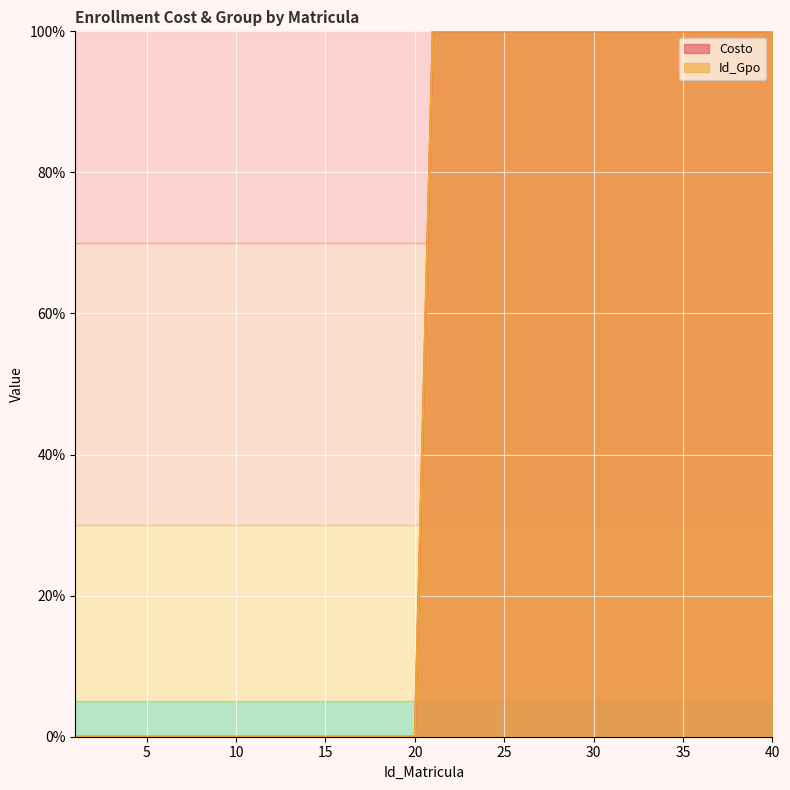

True or false: Id_Gpo and Costo cross at least once.

False